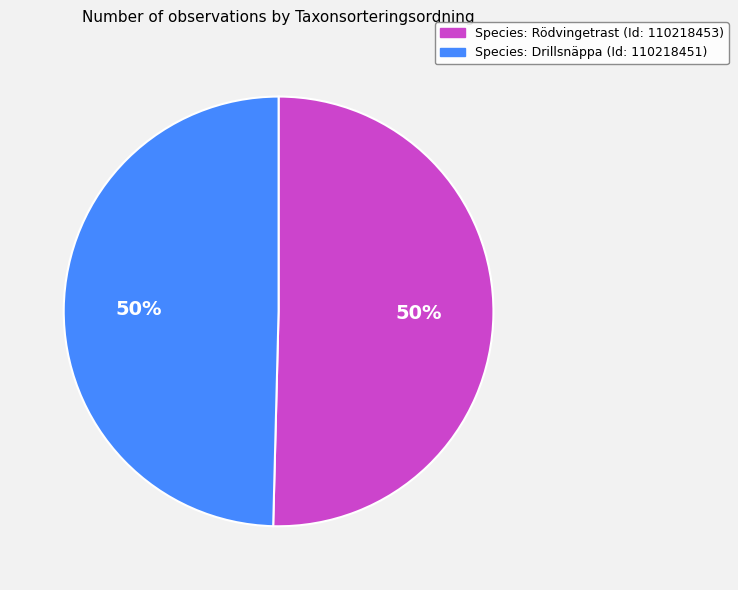

Rank the categories by value from lowest to highest.

110218451, 110218453